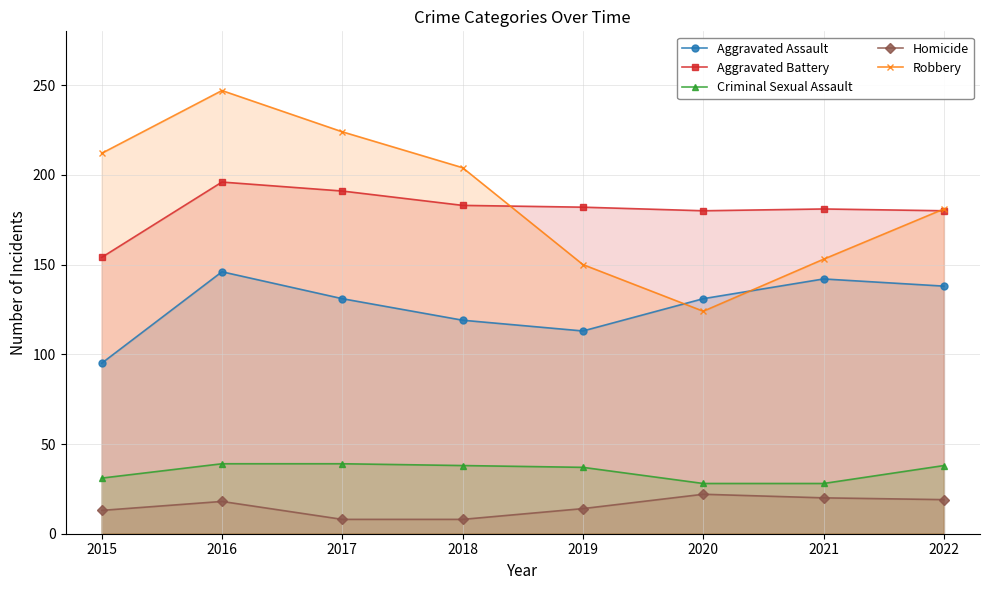

Between 2022 and 2018, which is larger?

2022